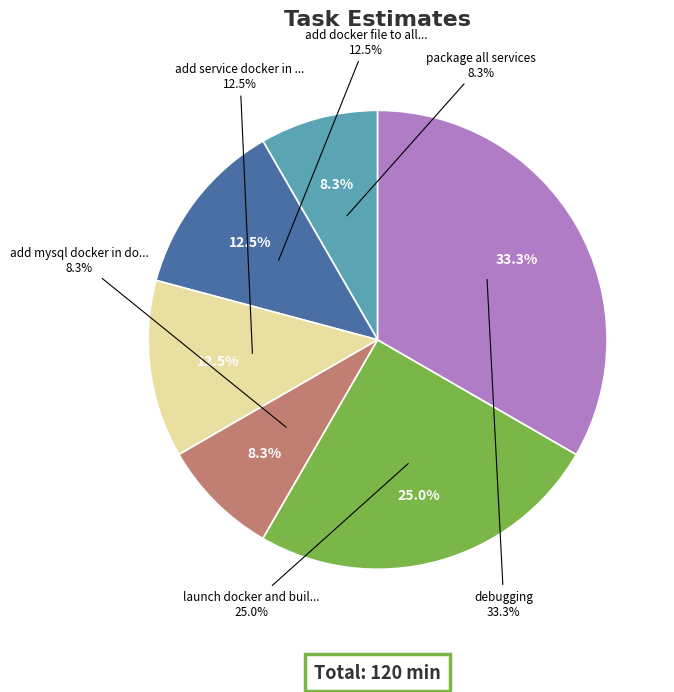

To the nearest percent, what is the difference between the add service docker in docker-compose.yml and launch docker and build images slice percentages?

12%